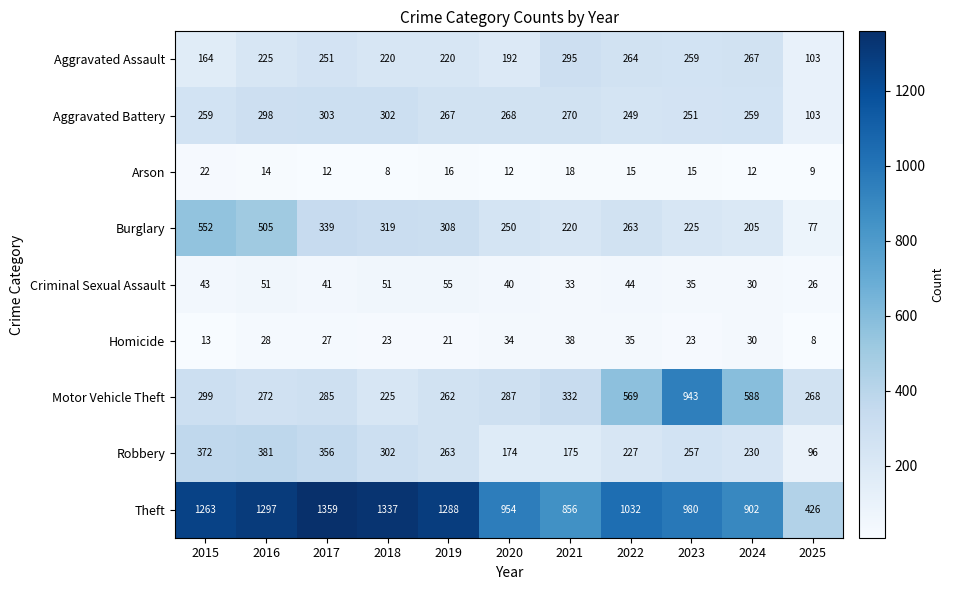

Rank the series by their maximum value, from highest to lowest.

Theft, Motor Vehicle Theft, Burglary, Robbery, Aggravated Battery, Aggravated Assault, Criminal Sexual Assault, Homicide, Arson